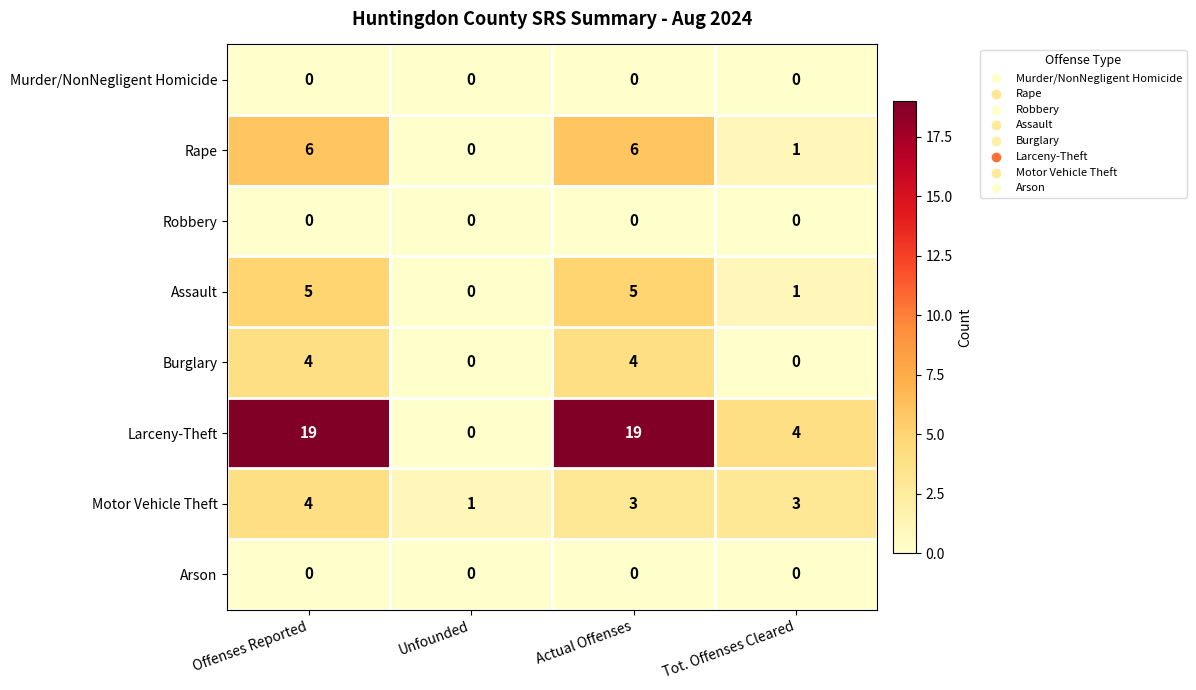

The Motor Vehicle Theft series shows 2 at Unfounded. True or false?

False